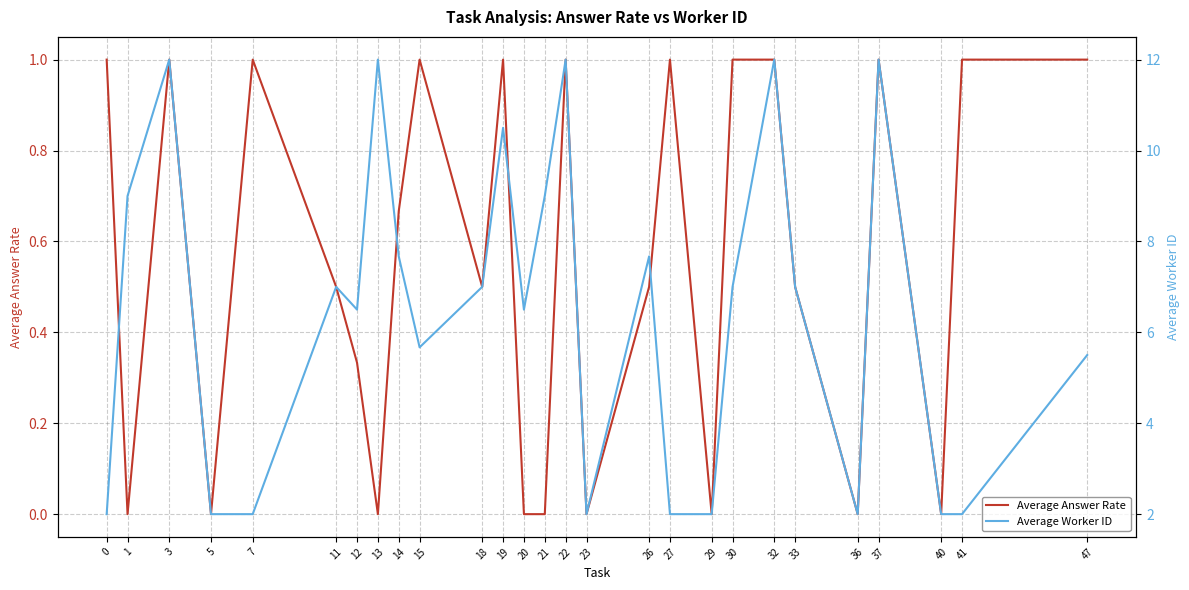

At which category does Average Worker ID reach its first local valley?

12